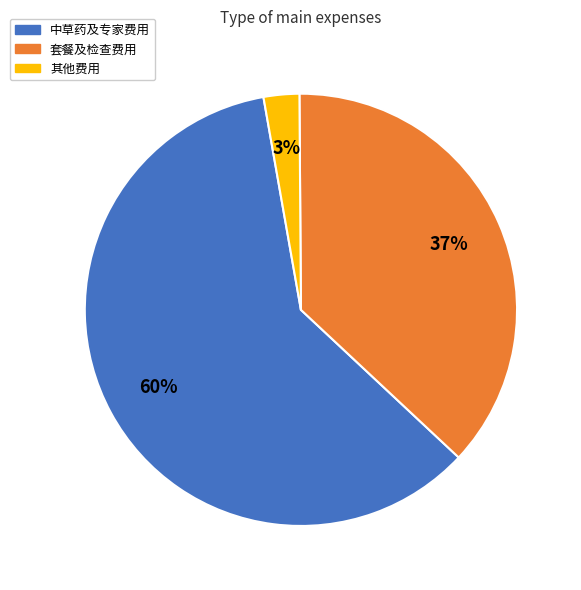

To the nearest percent, what is the average slice percentage?

33%